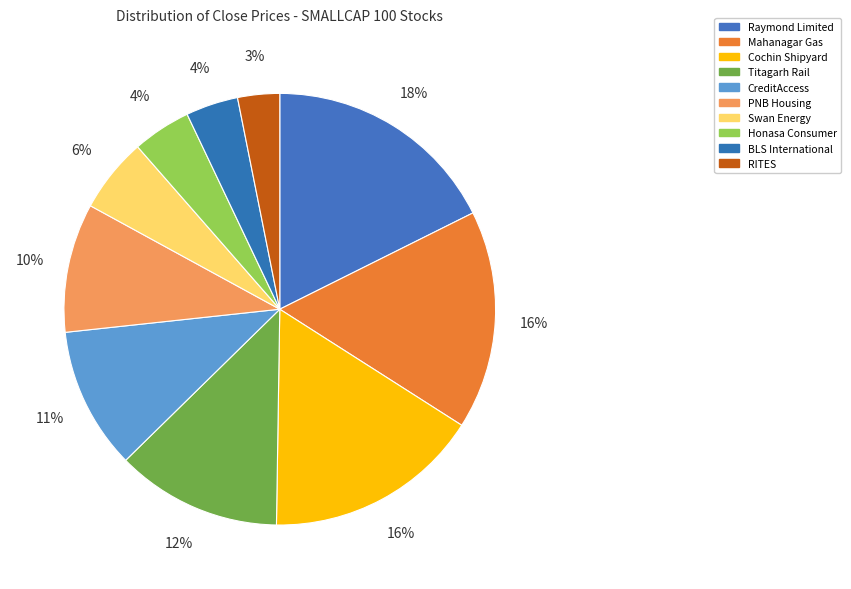

Do Mahanagar Gas and RITES together represent more than half of the pie?

No